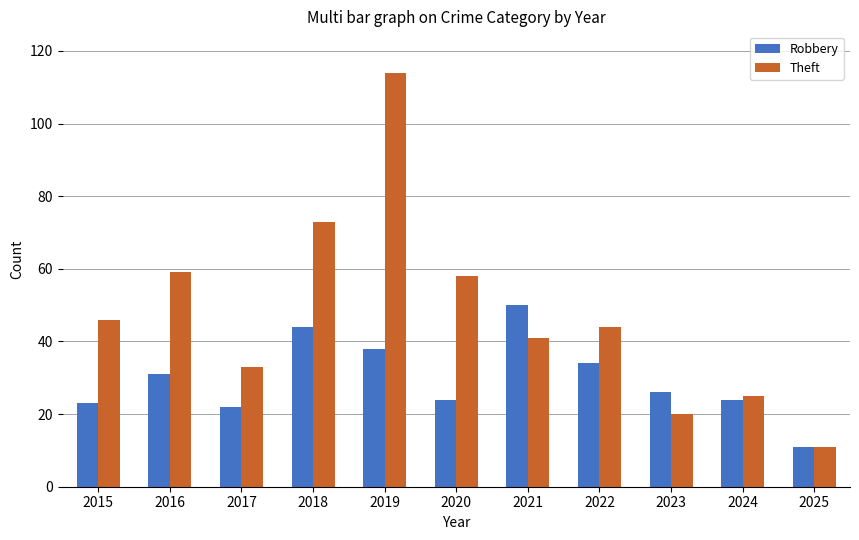

How many categories are shown in the chart?

11